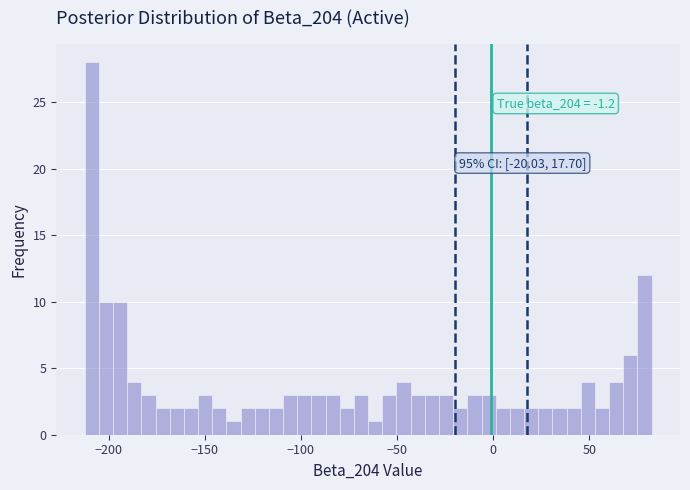

Read against the x-axis, roughly where is the centre of the tallest bar?

-210